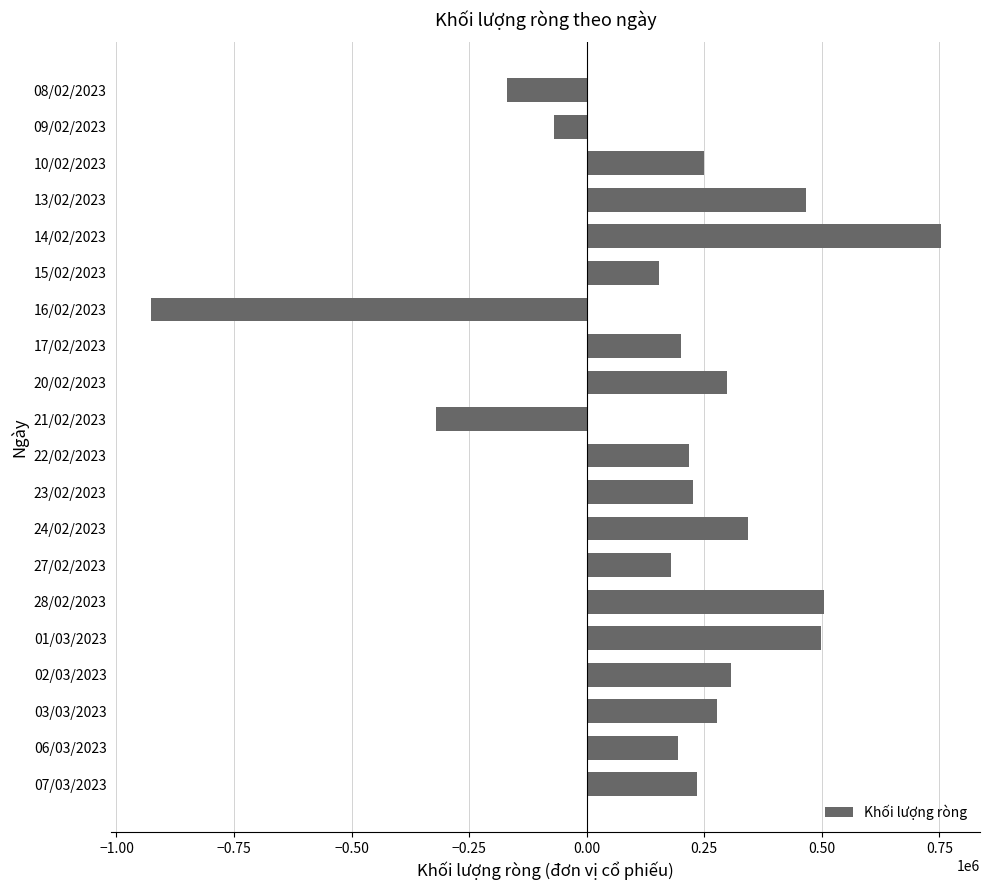

What is the change in value from 07/03/2023 to 28/02/2023?

+269700